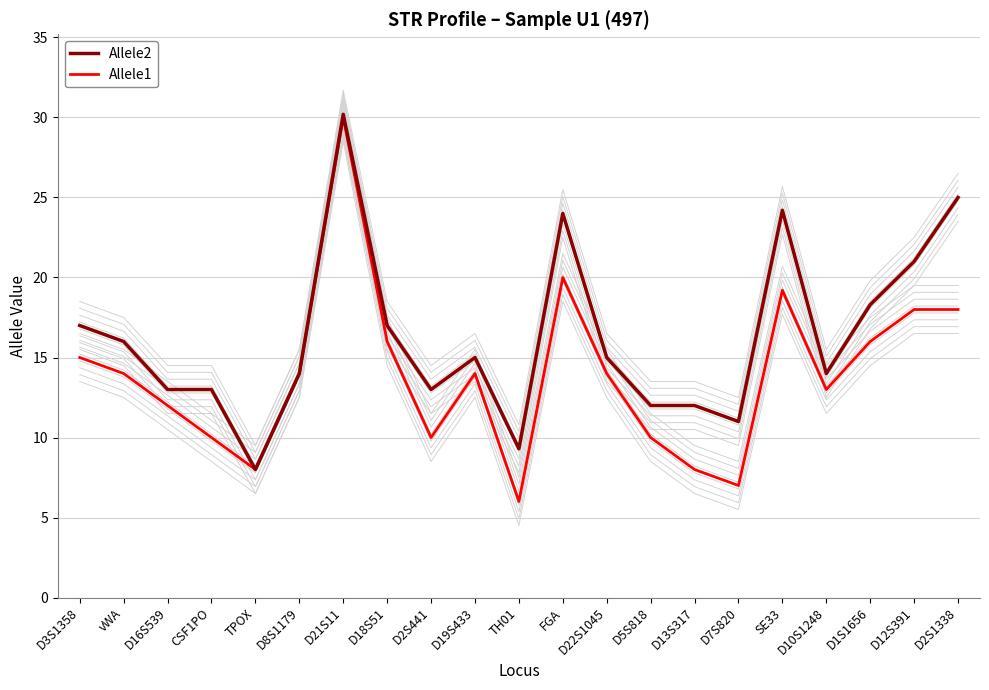

Which series has the largest range (max minus min)?

Allele1